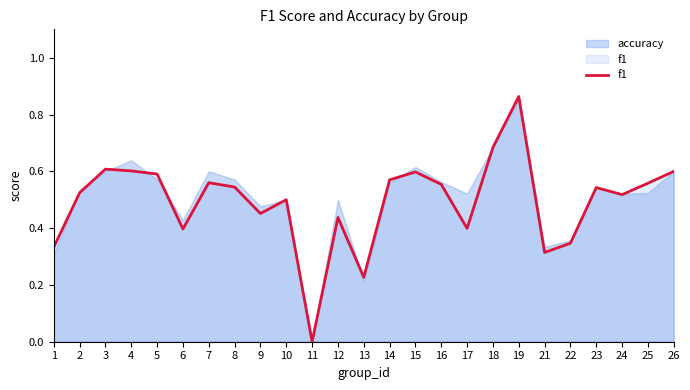

The value at 22 is 0.2. True or false?

False